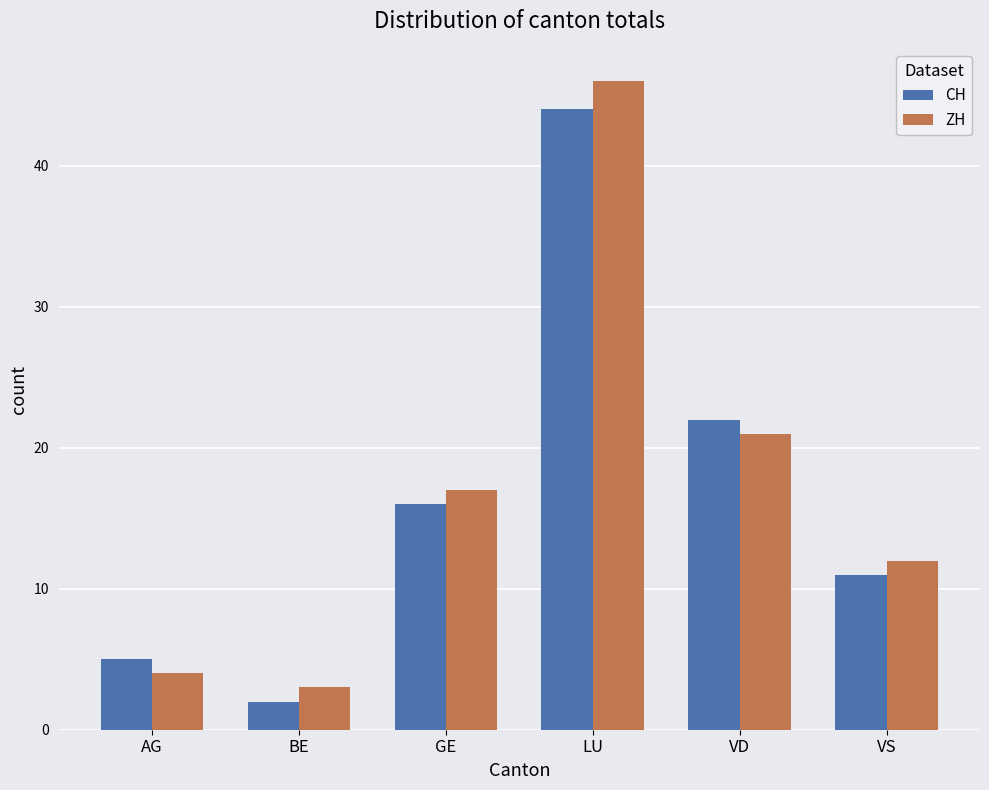

List the labels in order of CH value, largest first.

LU, VD, GE, VS, AG, BE